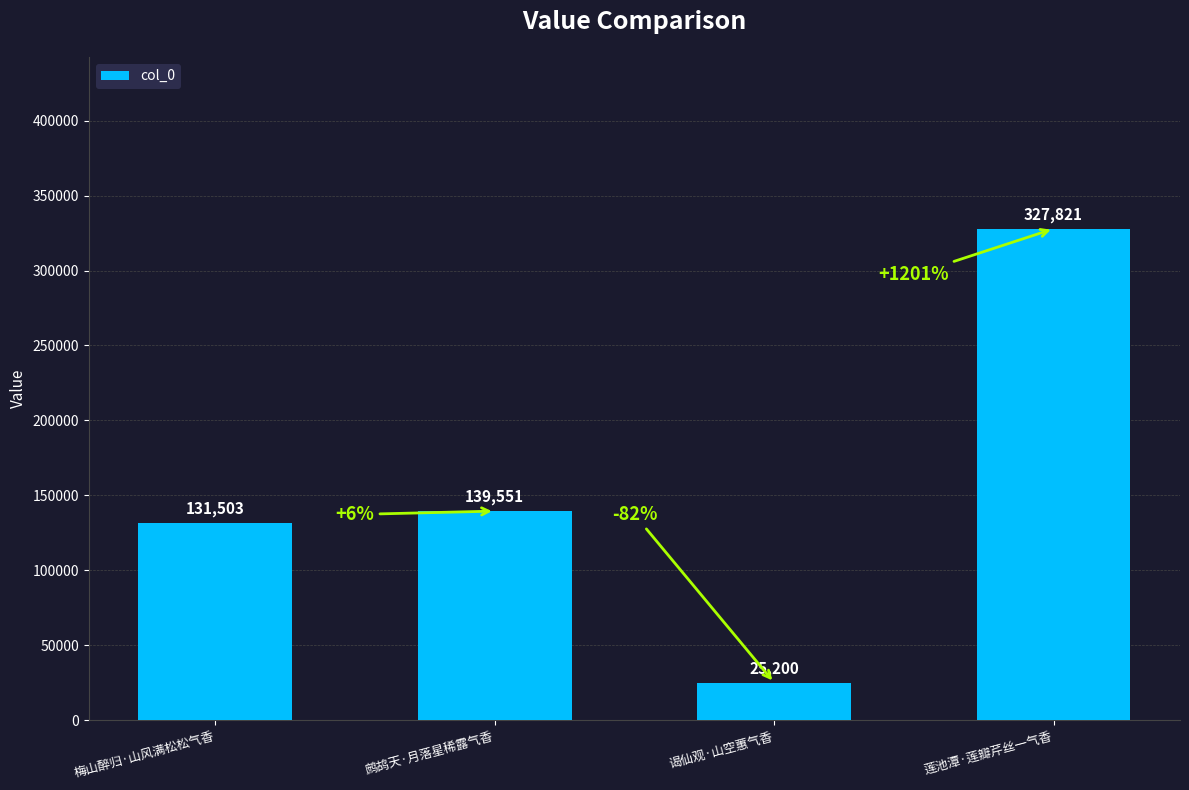

Reading left to right, transcribe all the data shown in this chart.

131503	139551	25200	327821